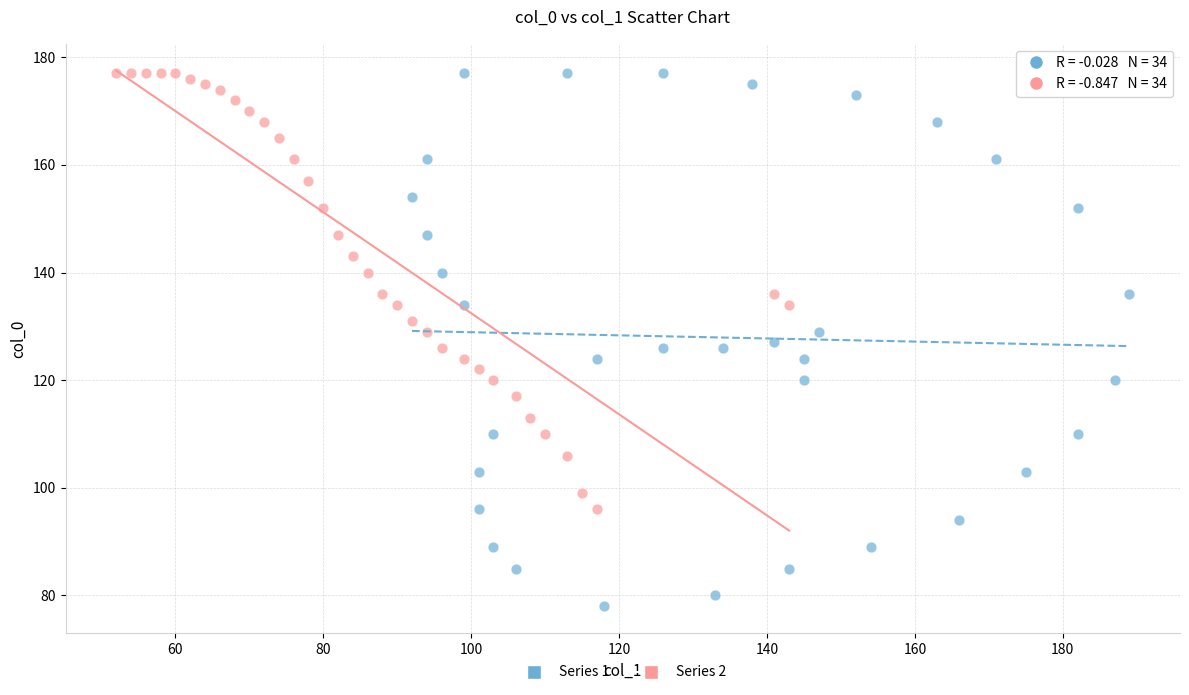

Which series has the largest Y range (max minus min)?

Series 1